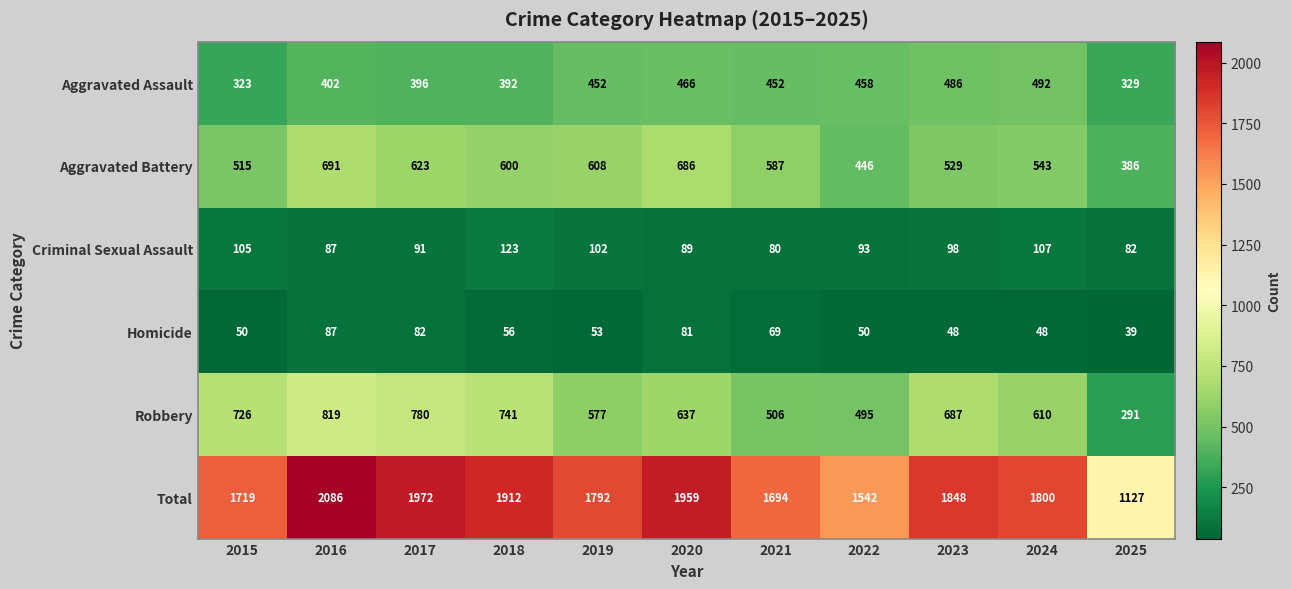

Is it true that Aggravated Assault equals 452 at 2021?

True